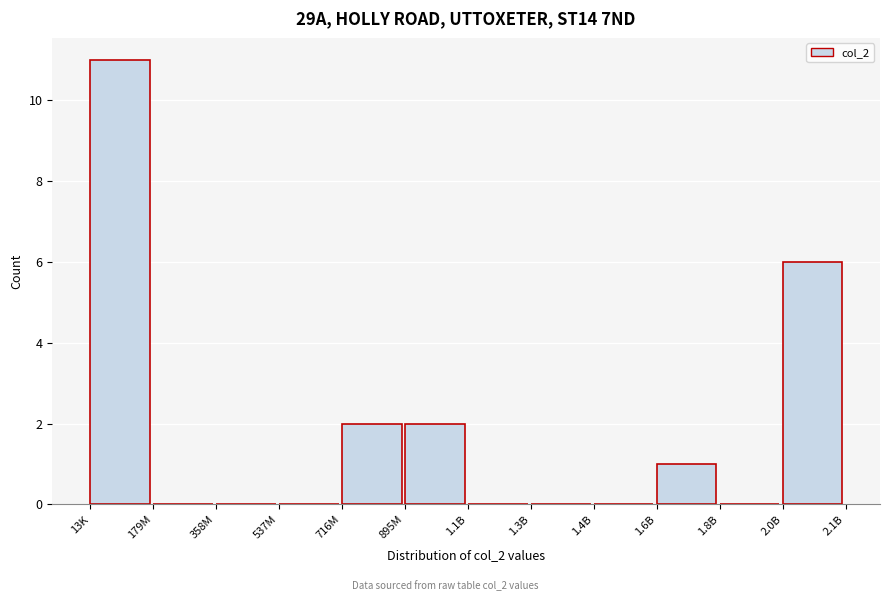

Reading right to left, what are all the values shown in this chart?

2.0B=6	1.8B=0	1.6B=1	1.4B=0	1.3B=0	1.1B=0	895M=2	716M=2	537M=0	358M=0	179M=0	13K=11